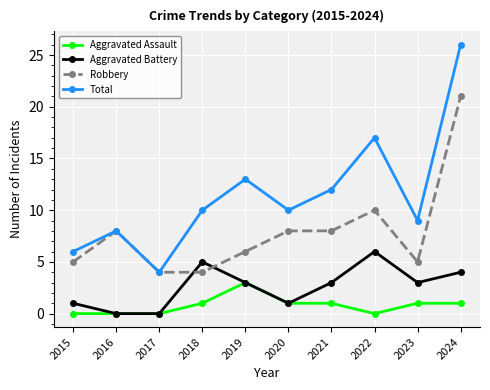

List the series in order of their overall mean, highest first.

Total, Robbery, Aggravated Battery, Aggravated Assault